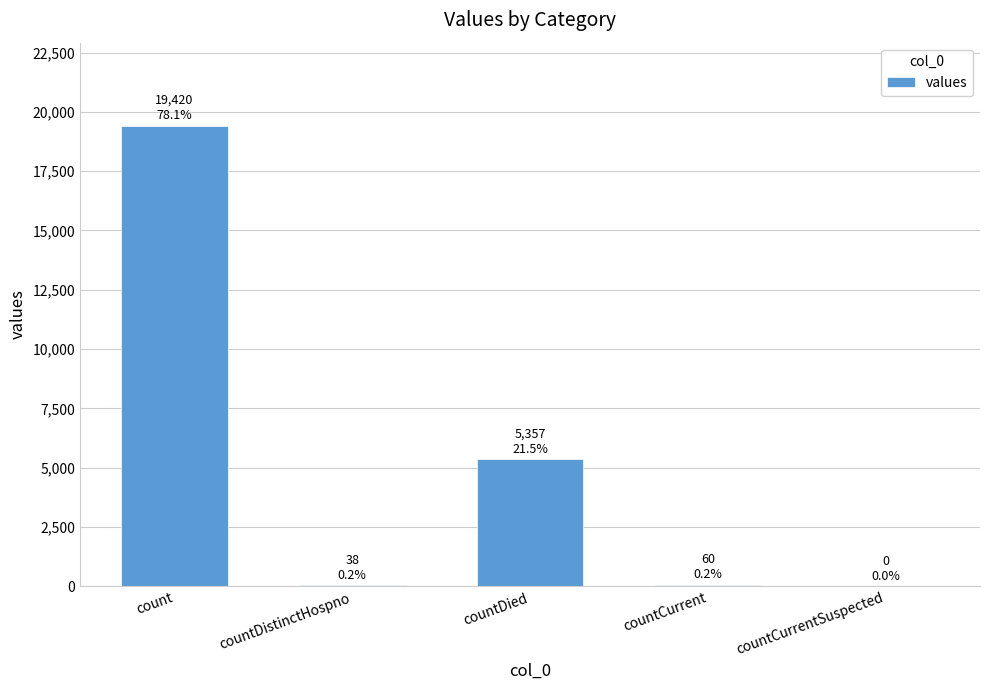

Which label corresponds to the largest value in the chart?

count